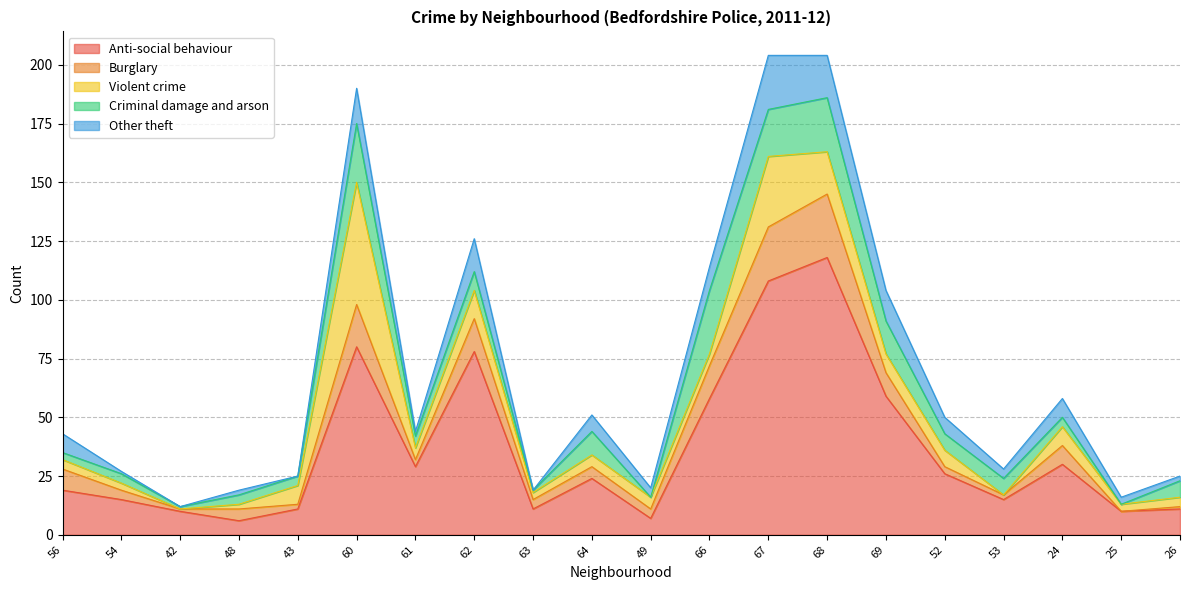

Is it true that Other theft equals 1 at 54?

True